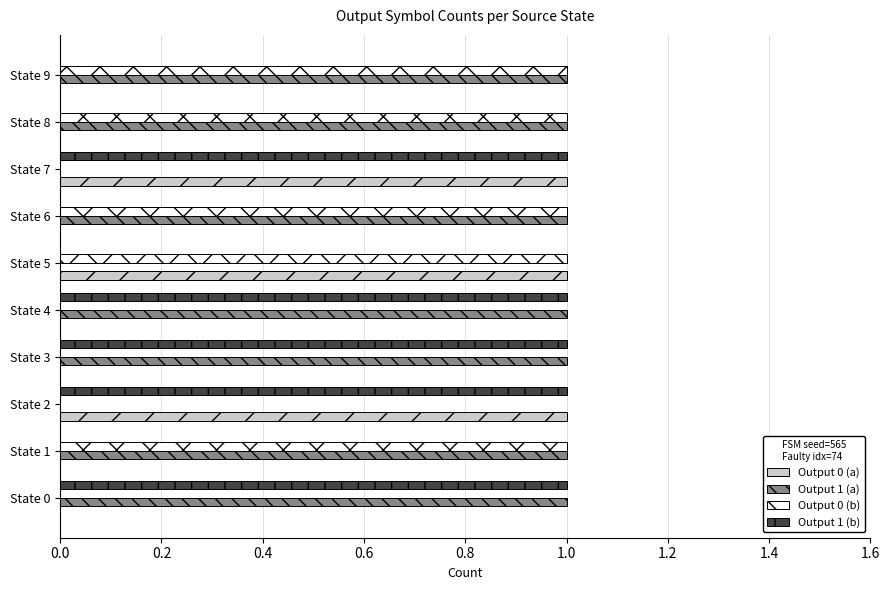

What is the maximum value shown in the chart?

1